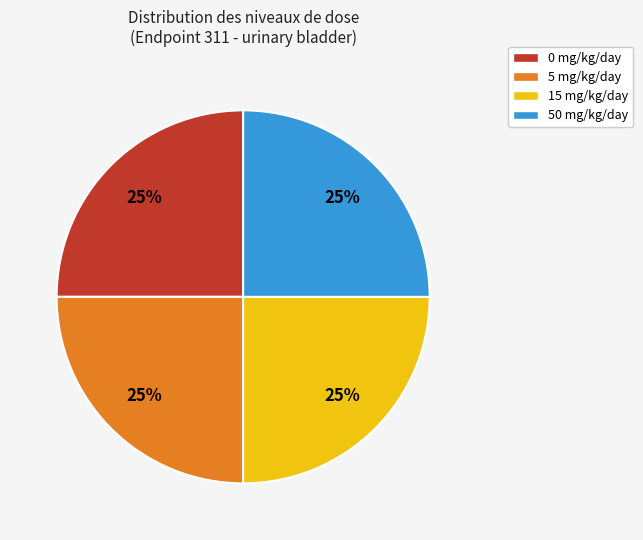

What is the ratio of the value at 0 mg/kg/day to the value at 50 mg/kg/day?

1.0